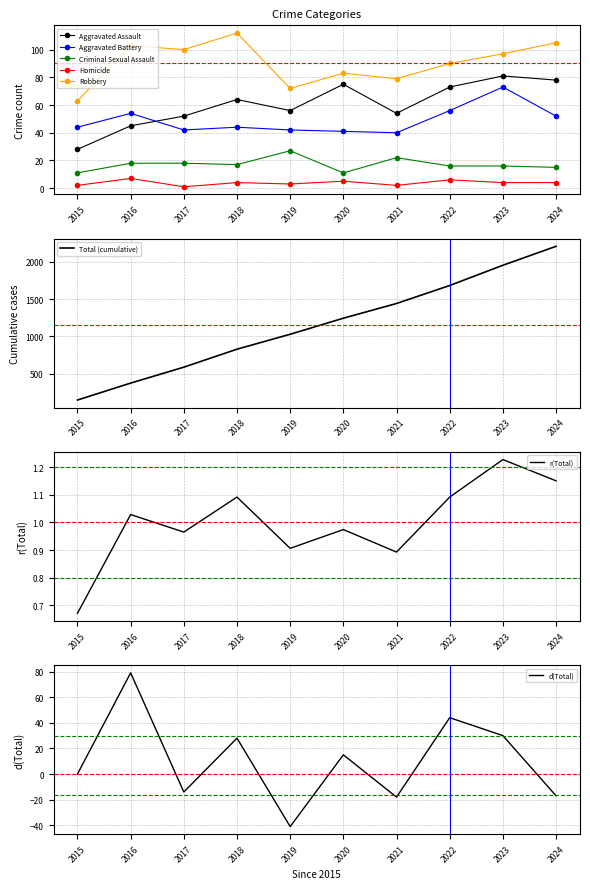

Is the value of Aggravated Assault at 2023 greater than the value of Robbery at 2019?

Yes